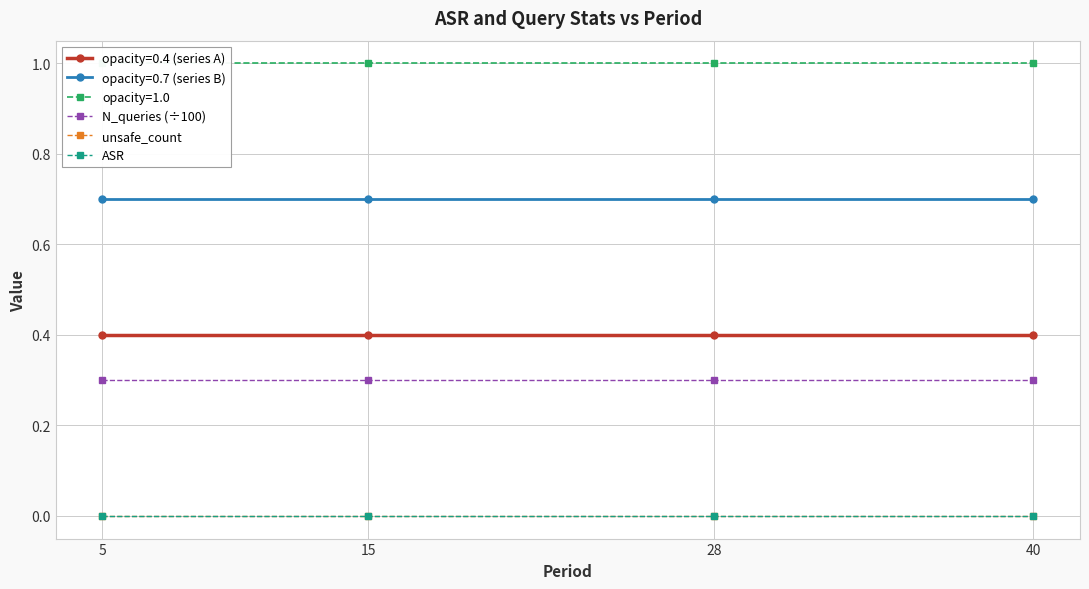

Which series changed the most between 15 and 28?

N_queries (÷100)